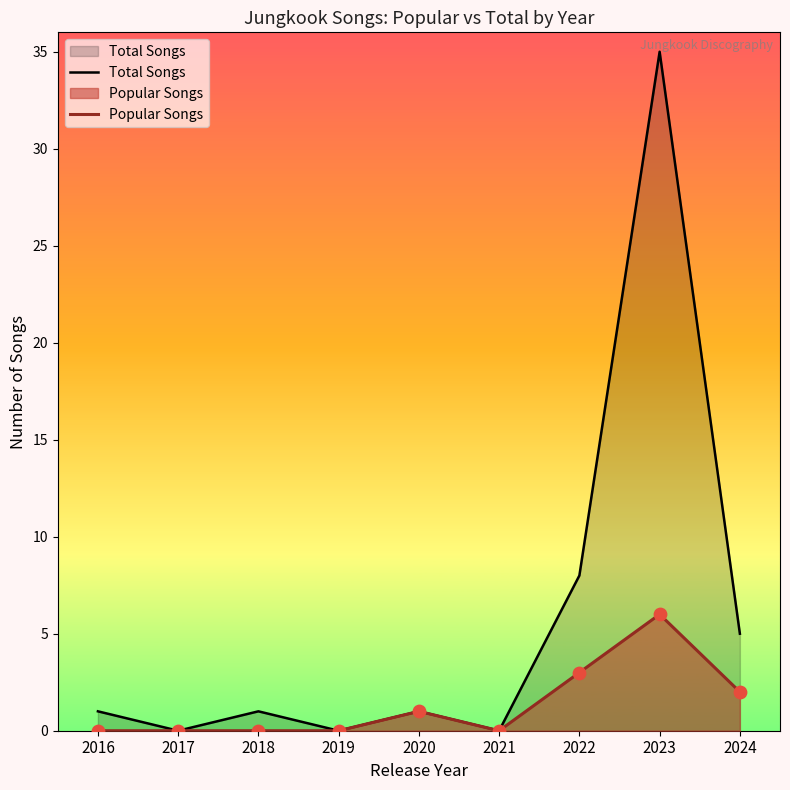

At how many categories does at least one series exceed 11?

1